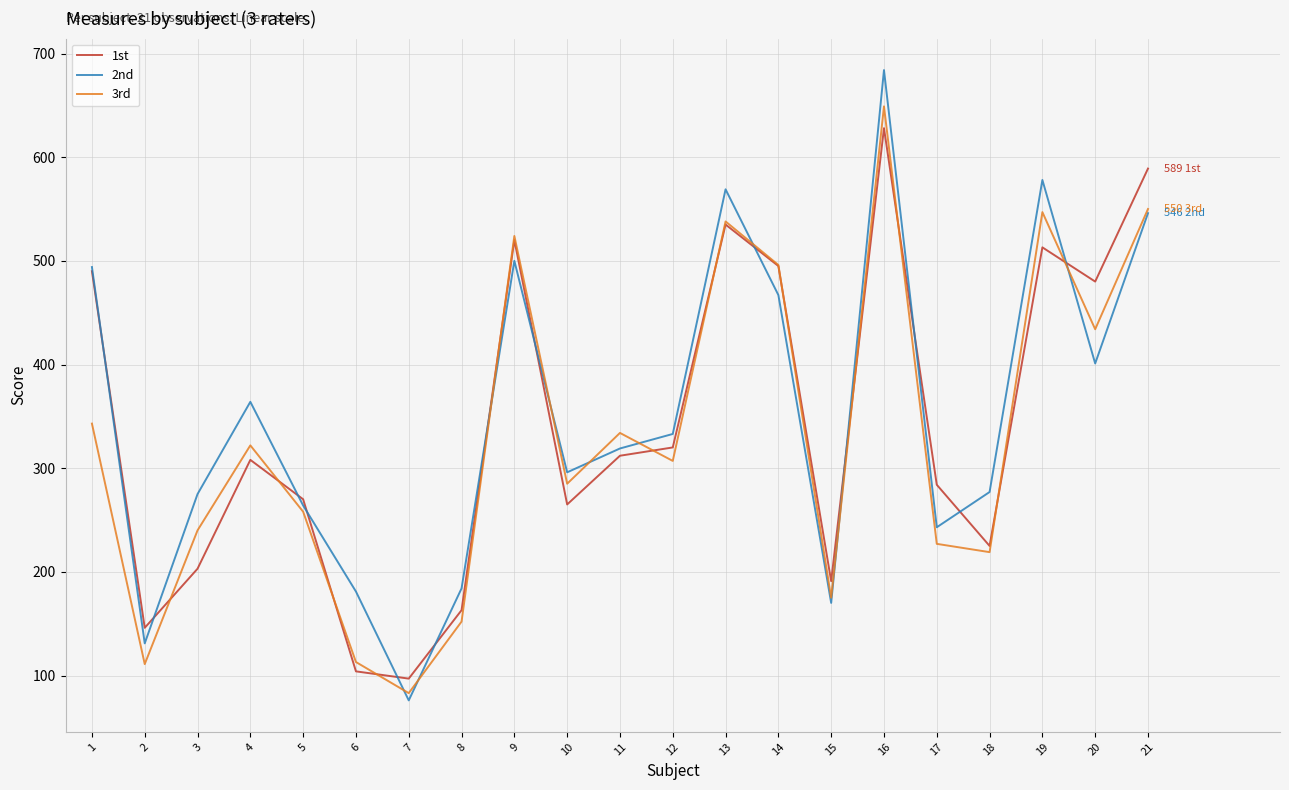

What is the difference between the highest and lowest values at 14?

29